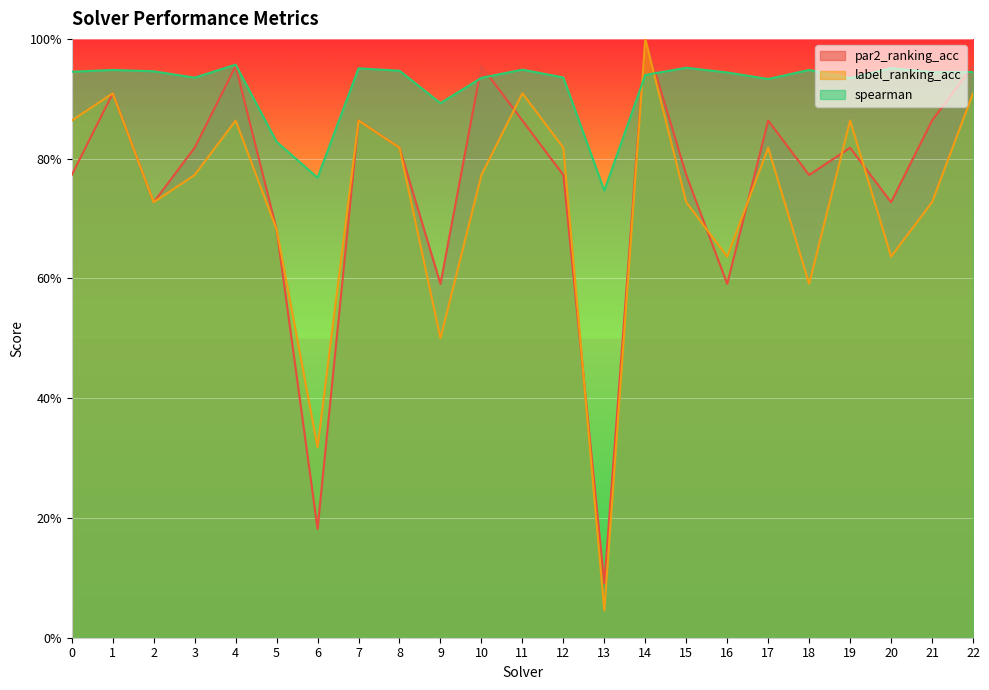

What is the highest value of the par2_ranking_acc series?

1.0